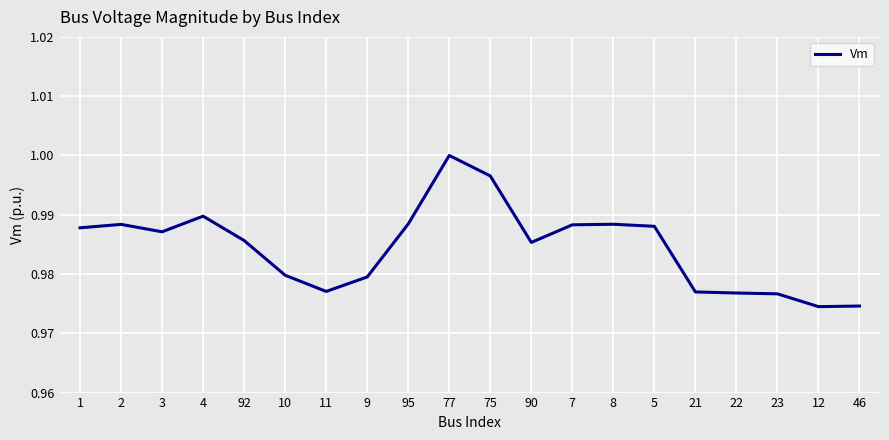

True or false: the data shows 0.7 at 4.

False